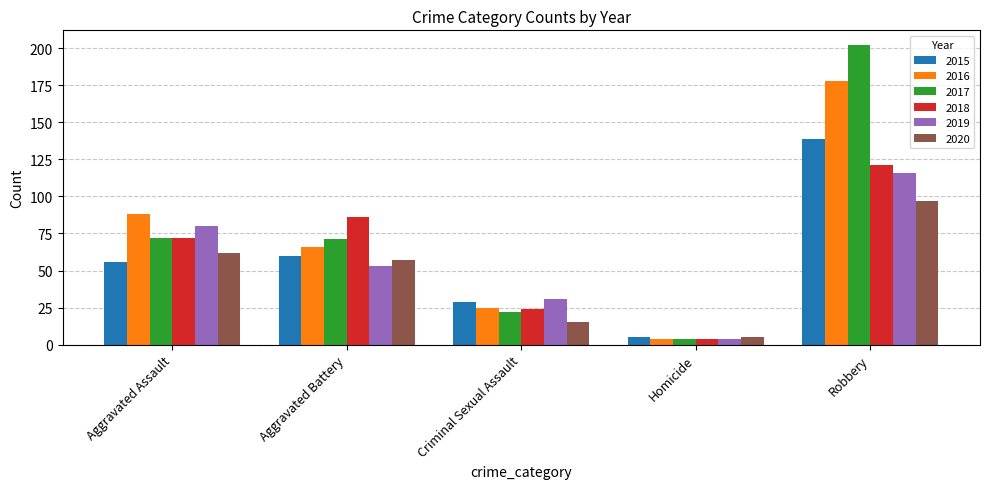

Reading right to left, what are all the values shown in this chart?

2015: 139	5	29	60	56
2016: 178	4	25	66	88
2017: 202	4	22	71	72
2018: 121	4	24	86	72
2019: 116	4	31	53	80
2020: 97	5	15	57	62